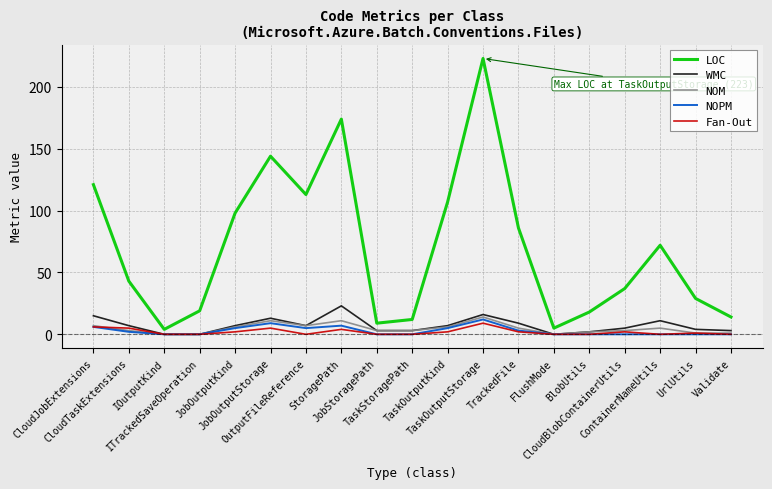

What is the sum of the NOPM values at Validate and CloudTaskExtensions?

2